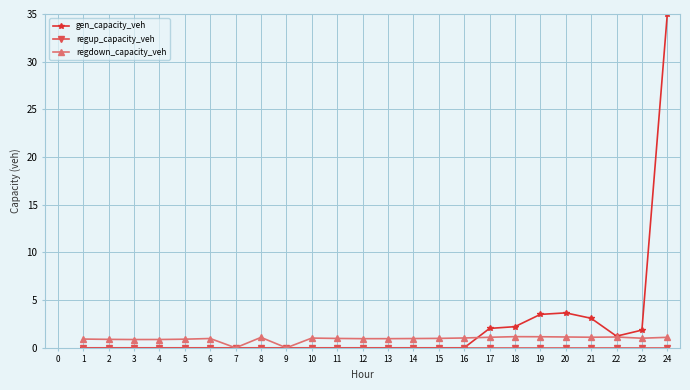

Is this an area chart (filled region under the line)?

No